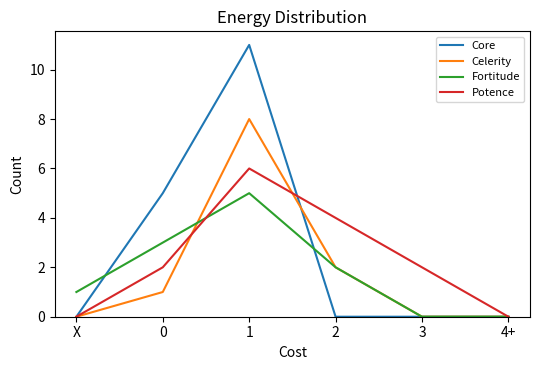

At which category does the chart reach its peak across all series?

1